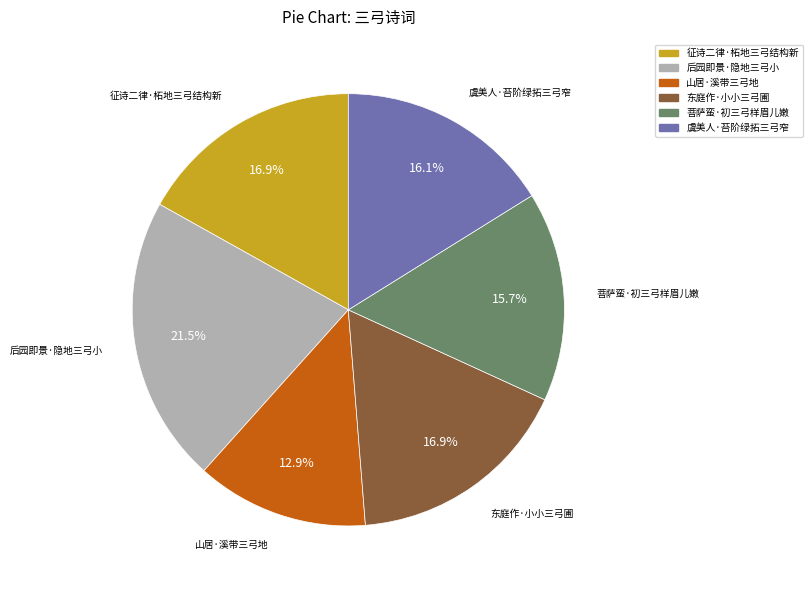

Does 征诗二律·柘地三弓结构新 represent more than half of the total?

No